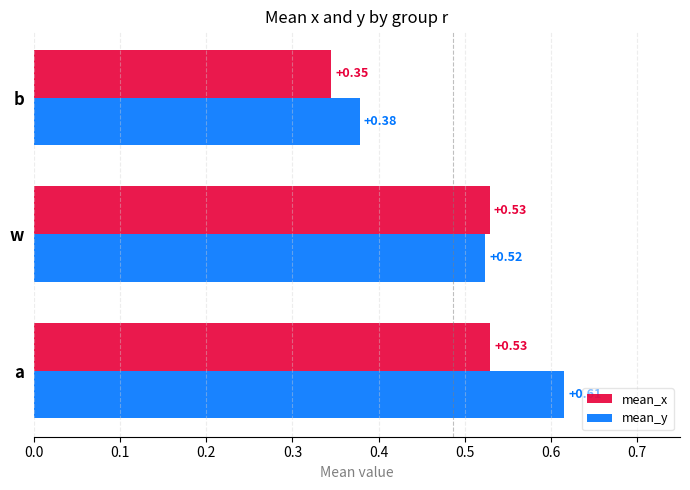

How many data points does each series have?

3